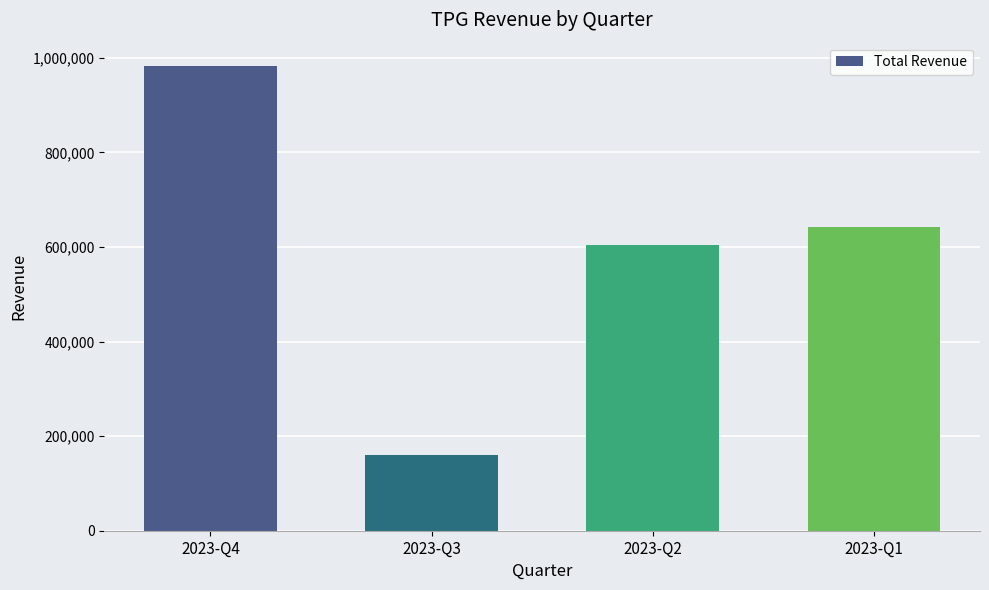

What is the difference between the maximum and minimum values?

822700